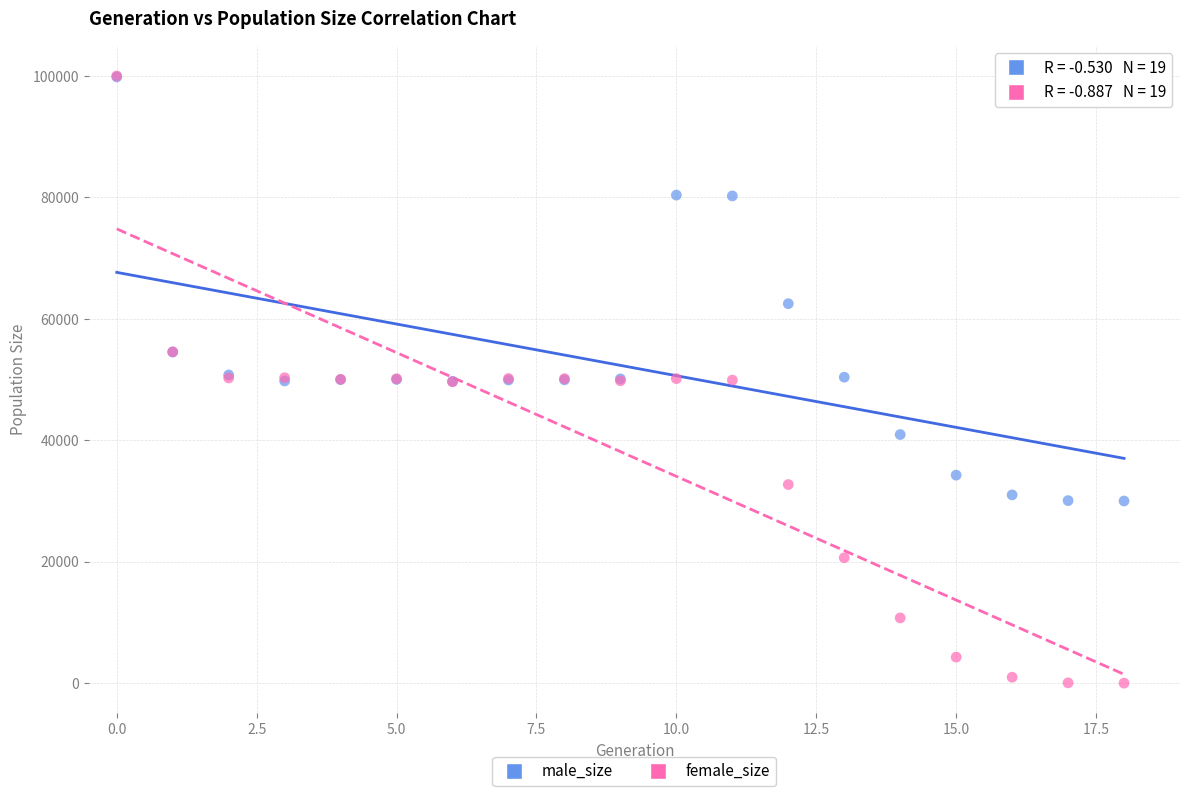

In the male_size series, what Y value is closest to 64928?

62501